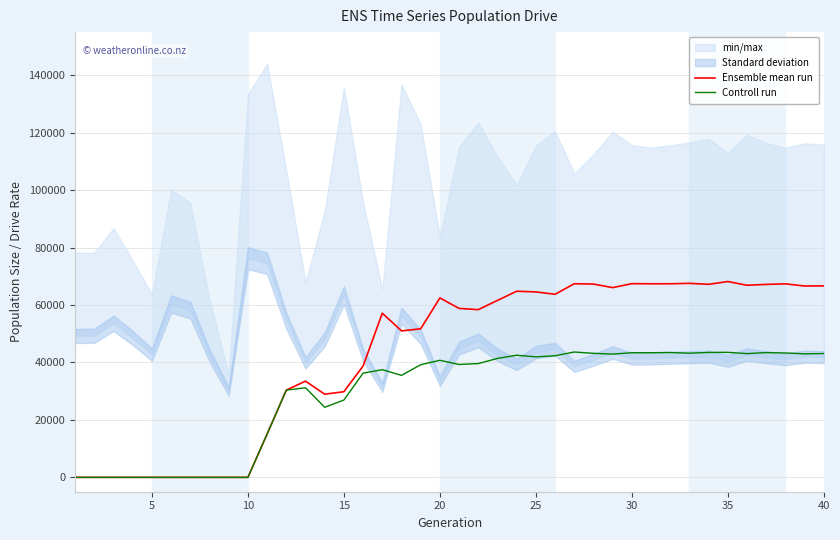

The value of Controll run at 5 is -24392.0. True or false?

False